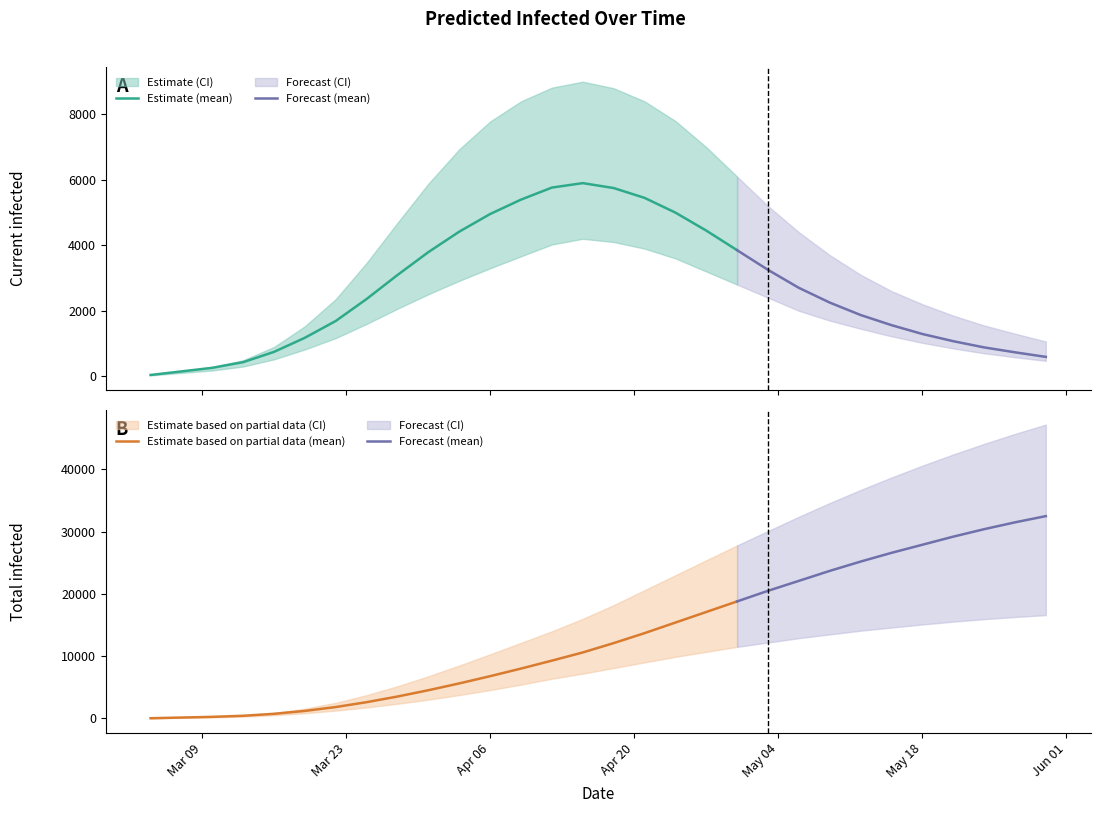

Which series has the largest range (max minus min)?

total_infected_upper